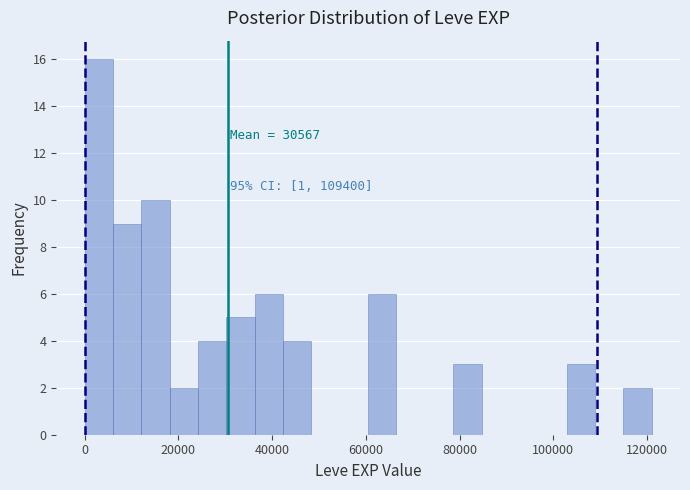

Around what value on the x-axis is the tallest bar? Give the approximate position of its centre, as read against the axis.

4000